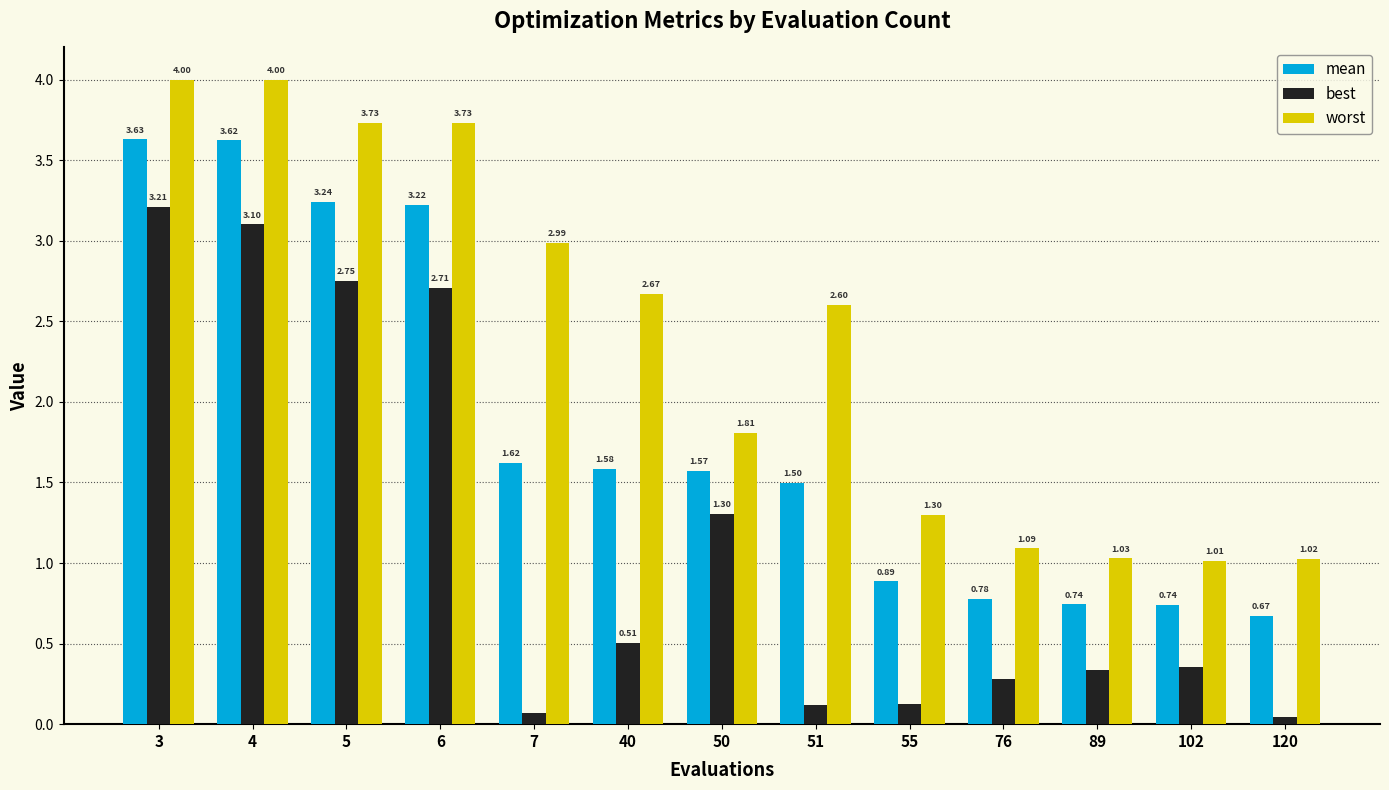

Is the value of mean at 3 greater than the value of worst at 89?

Yes